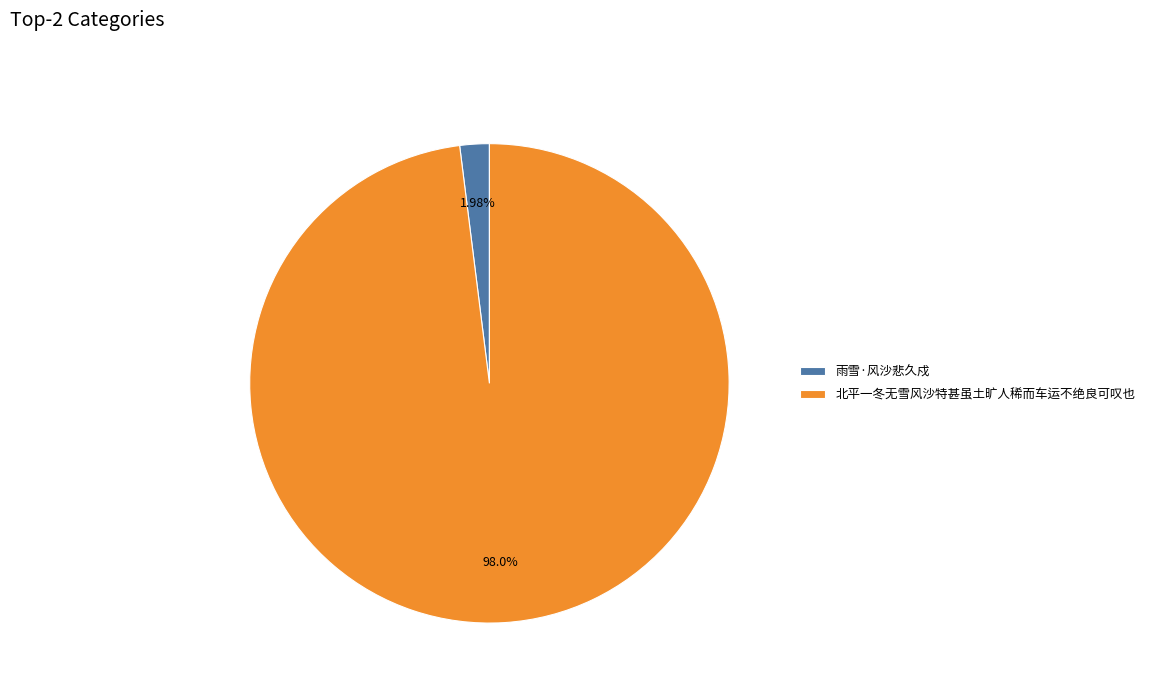

Between 北平一冬无雪风沙特甚虽土旷人稀而车运不绝良可叹也 and 雨雪·风沙悲久戍, which is larger?

北平一冬无雪风沙特甚虽土旷人稀而车运不绝良可叹也